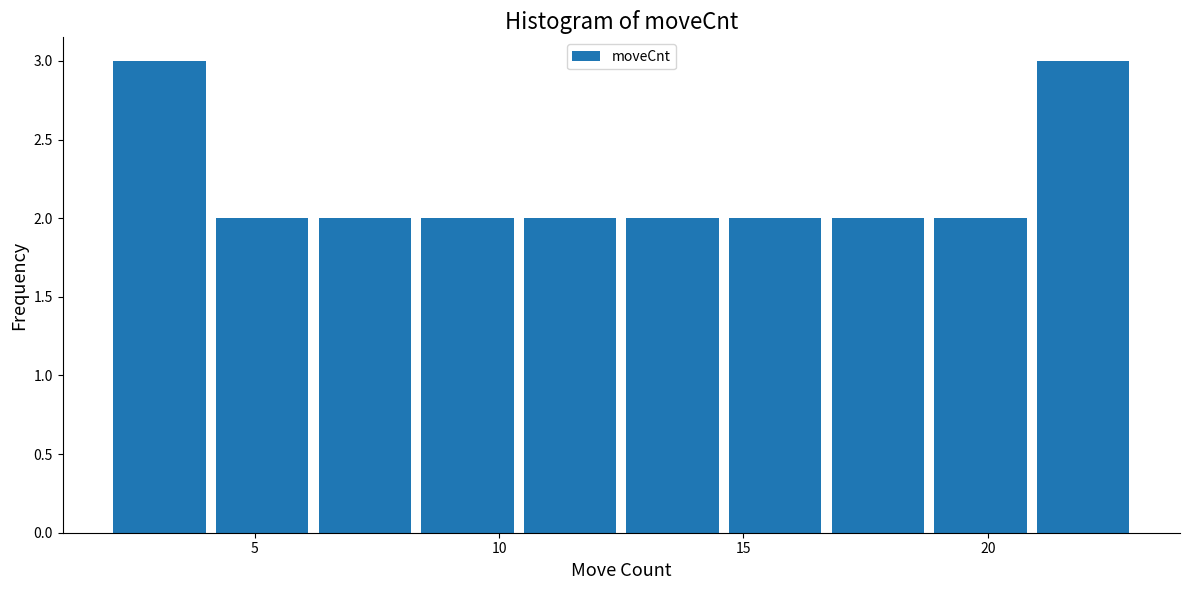

Reading left to right, transcribe this chart: for each bar, give the range it covers on the x-axis and its height. Neither the bar edges nor the heights are printed on the chart, so give them approximately, as read against the axes.

2.0 to 4.1: 3
4.1 to 6.2: 2
6.2 to 8.3: 2
8.3 to 10.4: 2
10.4 to 12.5: 2
12.5 to 14.6: 2
14.6 to 16.7: 2
16.7 to 18.8: 2
18.8 to 20.9: 2
20.9 to 23.0: 3